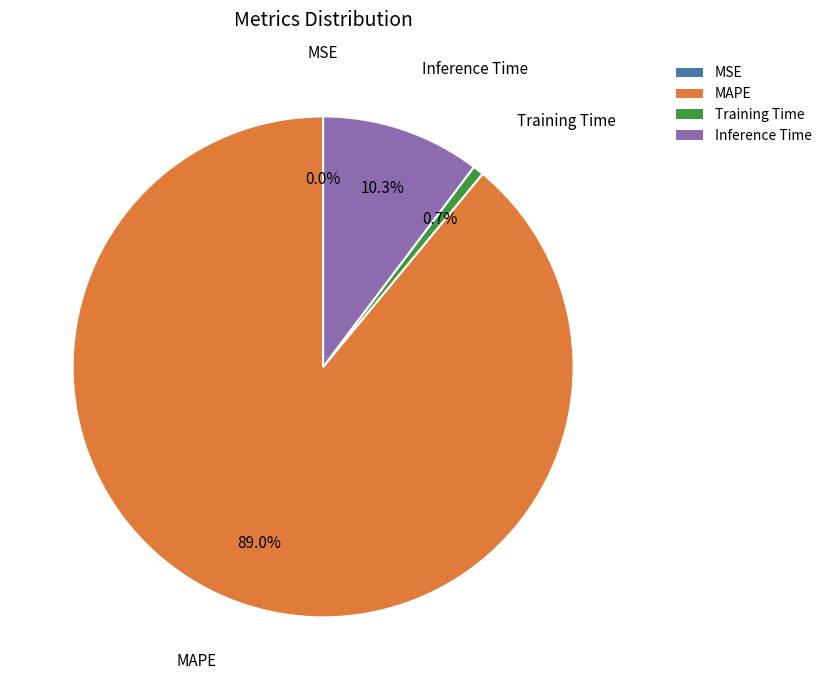

Does any single category account for the majority?

Yes